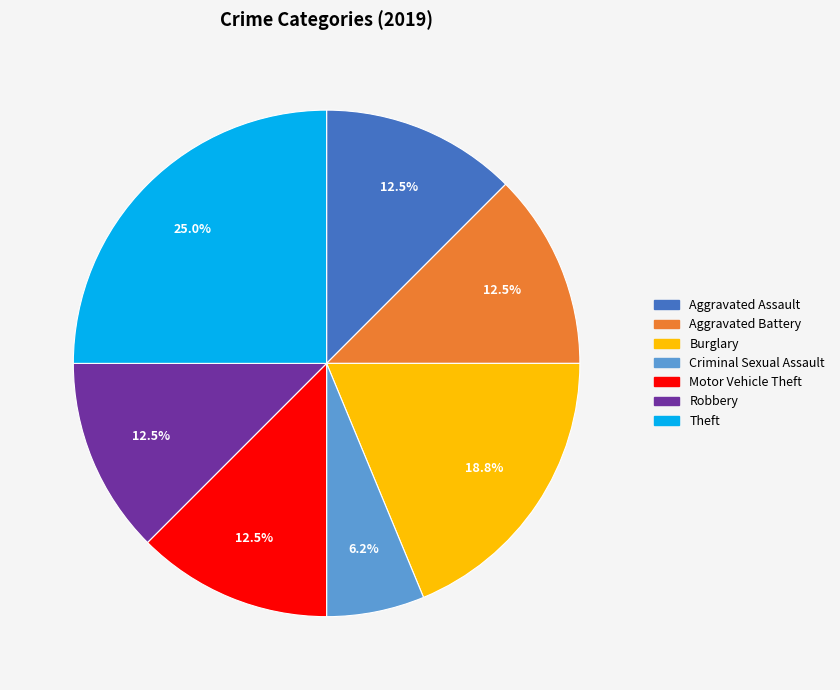

Is there any slice that represents more than half of the pie?

No